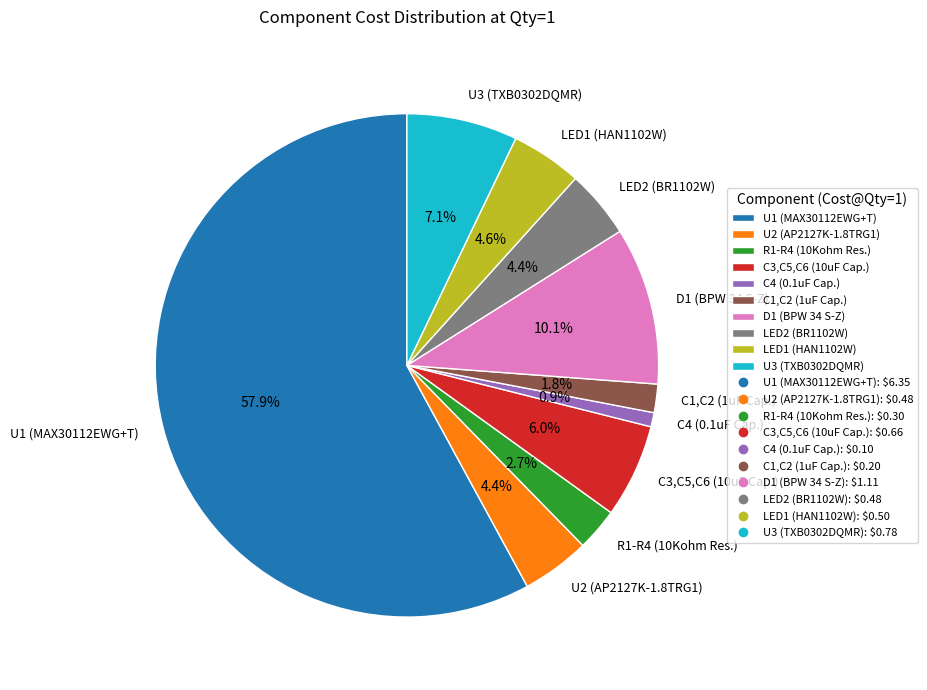

To the nearest percent, what is the difference between the R1-R4 (10Kohm Res.) and D1 (BPW 34 S-Z) slice percentages?

7%